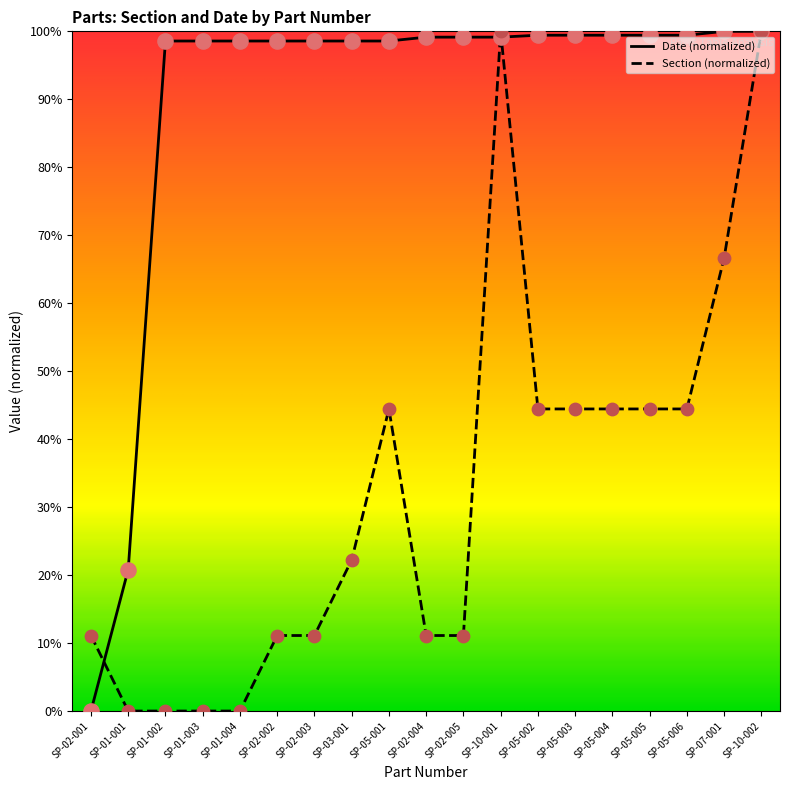

Which series has the largest Y range (max minus min)?

Section